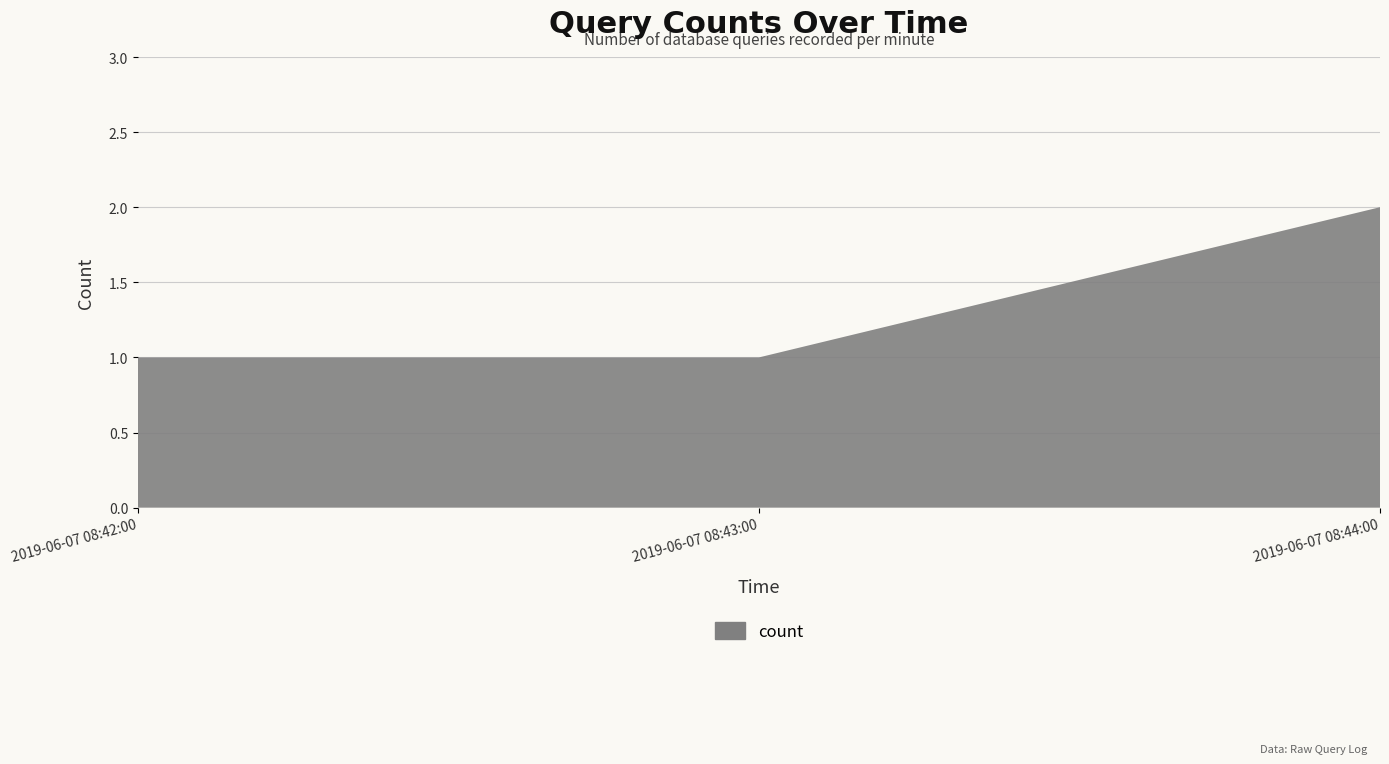

Reading left to right, transcribe all the data shown in this chart.

1	1	2